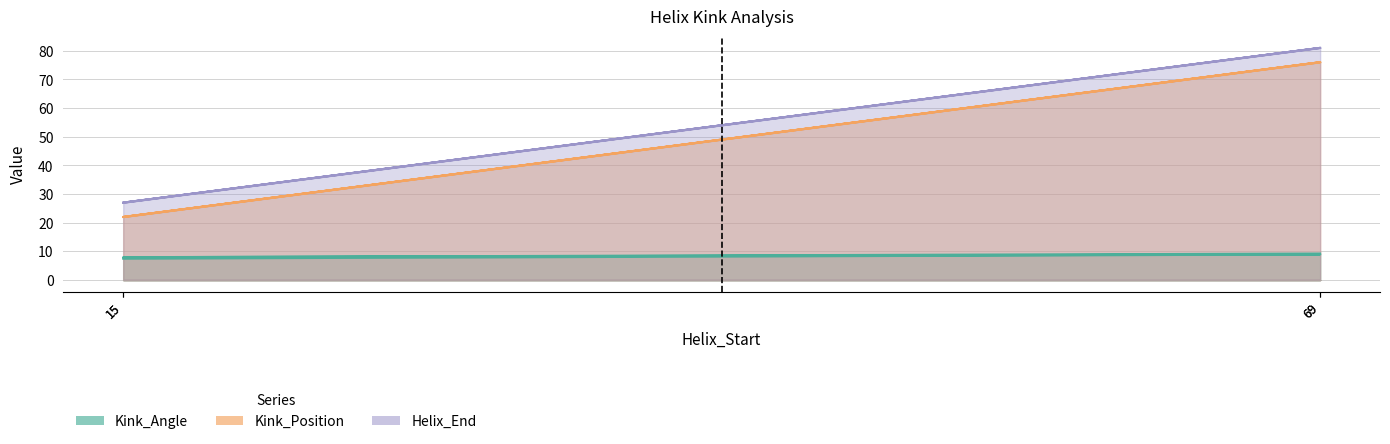

What is the label of the 3rd point from the right?

69